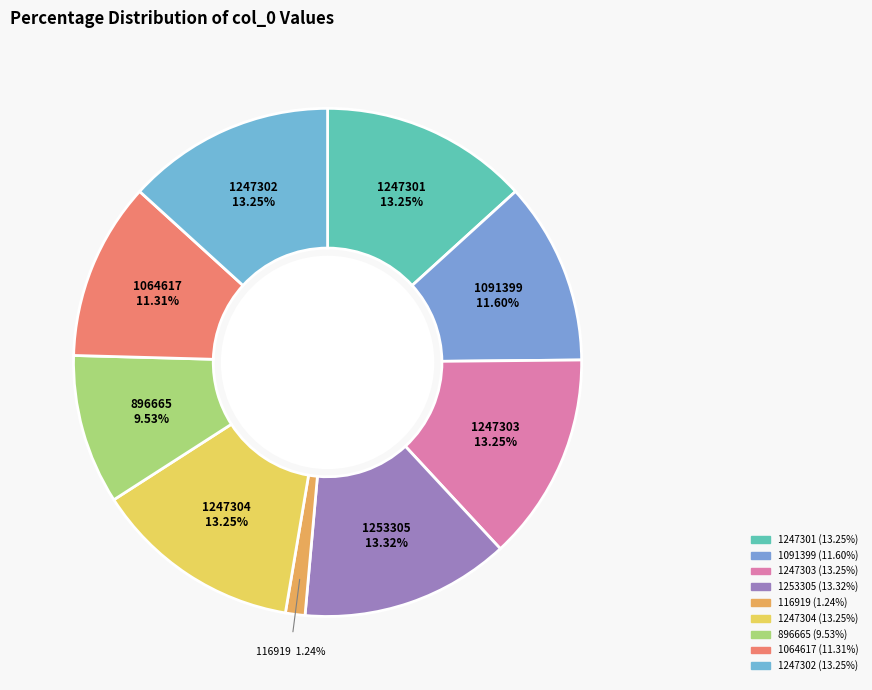

Is it true that 1064617 is 4% of the pie?

False